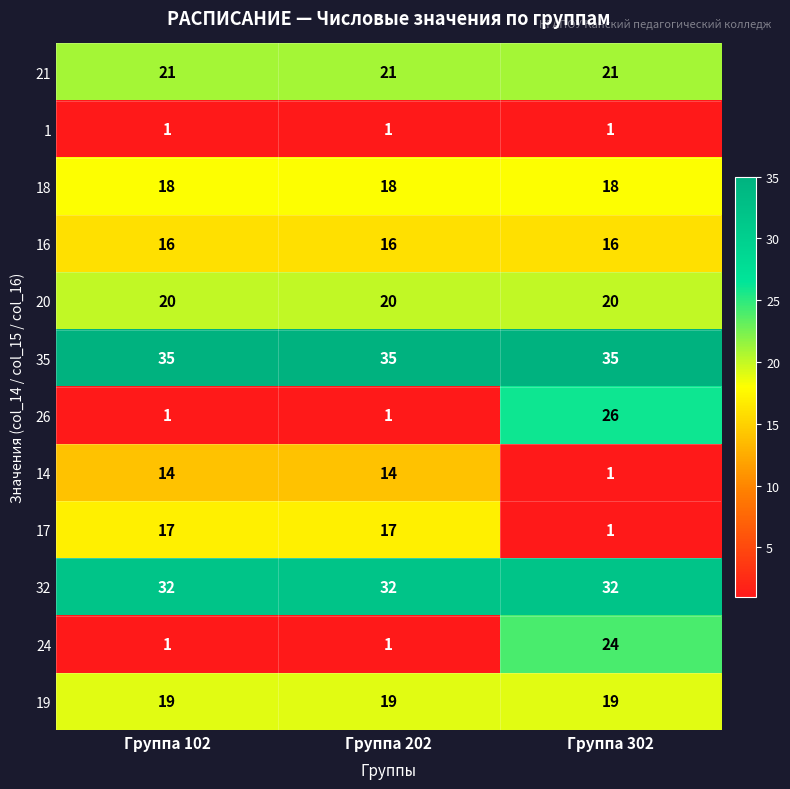

What value does the 18 series have at Группа 202?

18